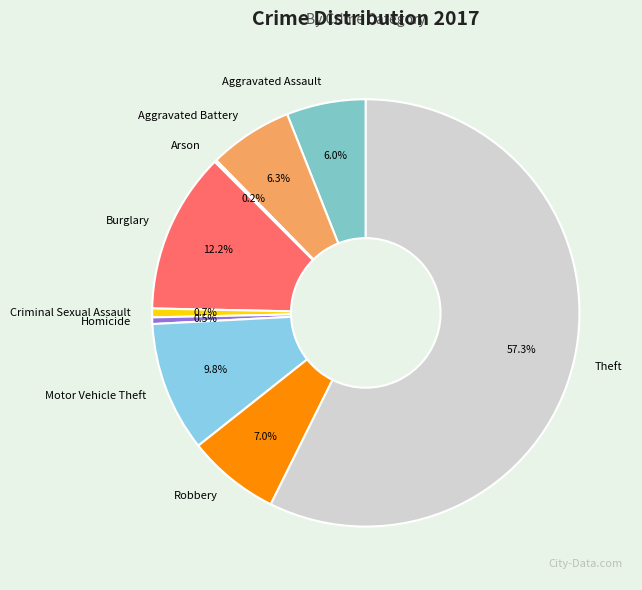

Which category has the biggest portion of the pie?

Theft